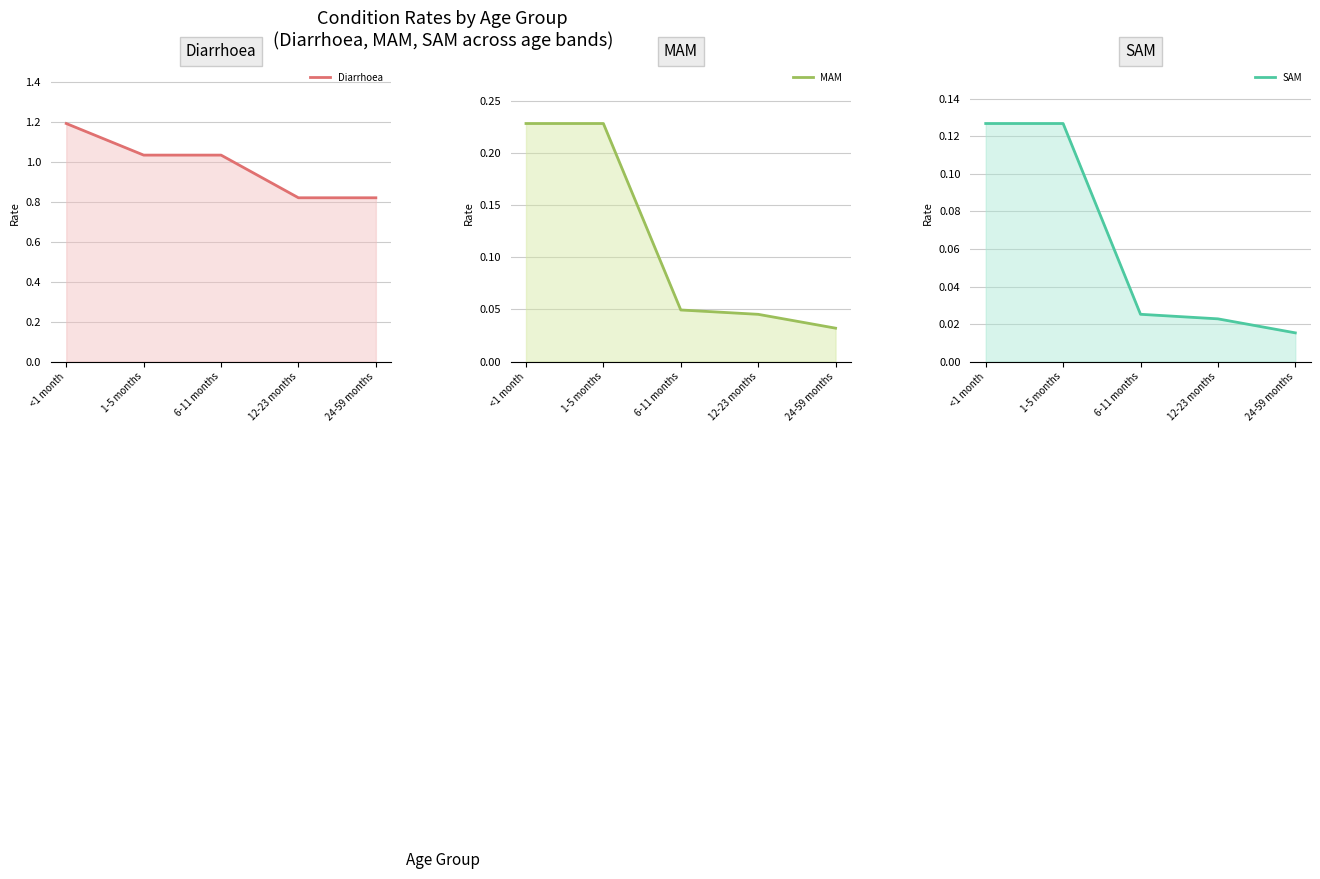

Which series changed the most between <1 month and 6-11 months?

MAM